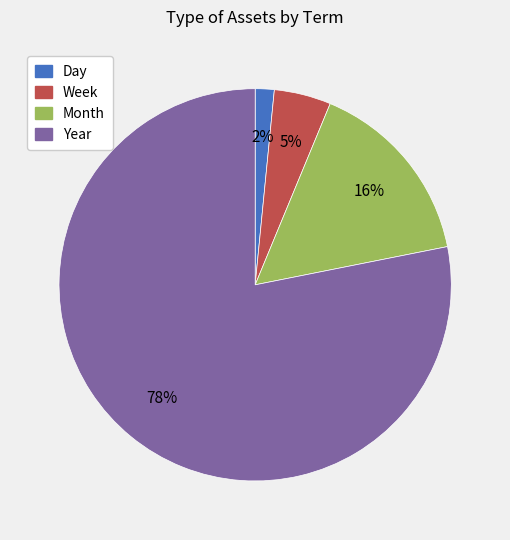

True or false: Week accounts for 5% of the total.

True